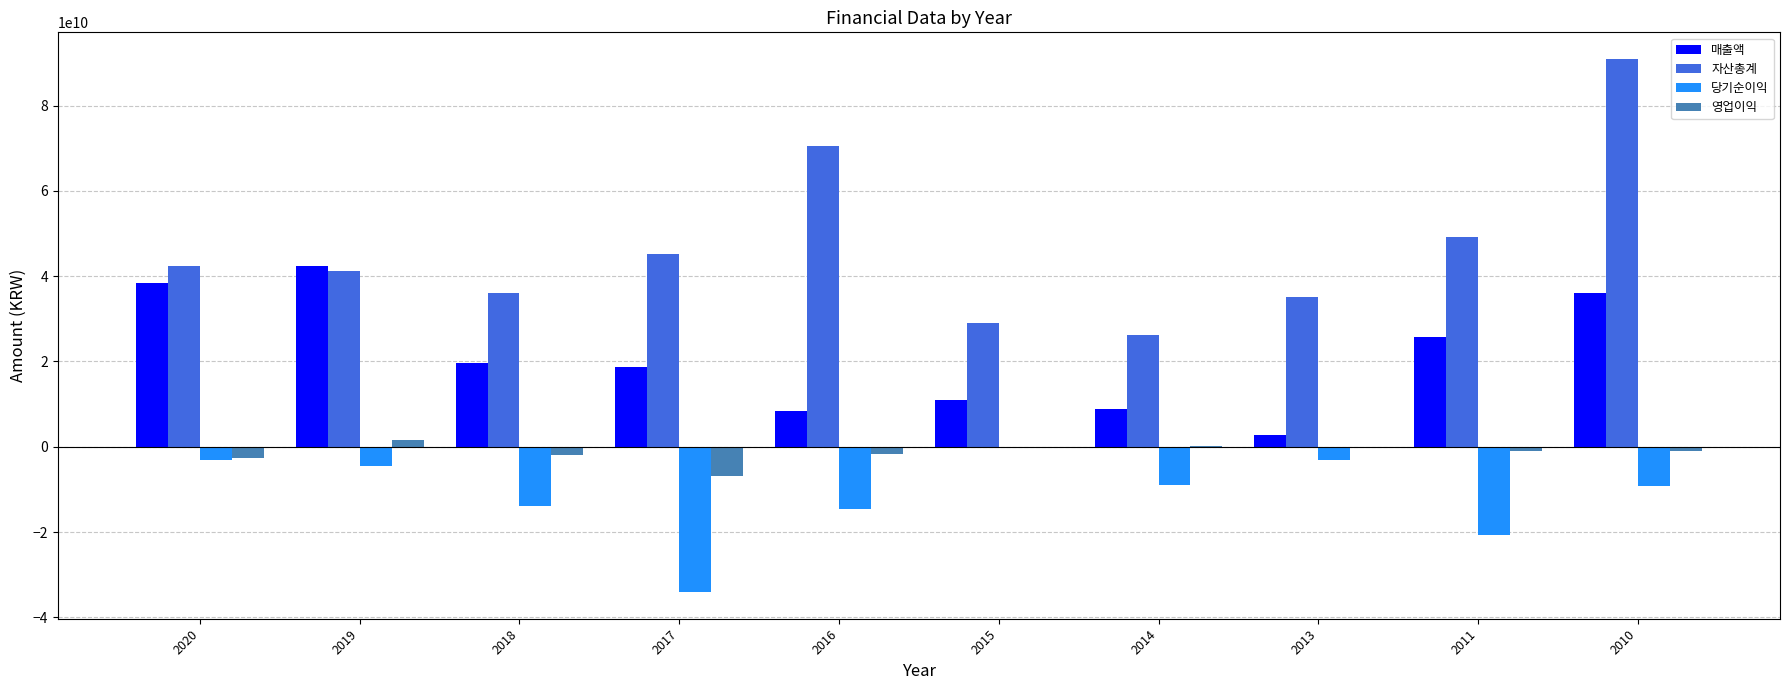

Is the value of 매출액 at 2015 greater than the value of 자산총계 at 2014?

No